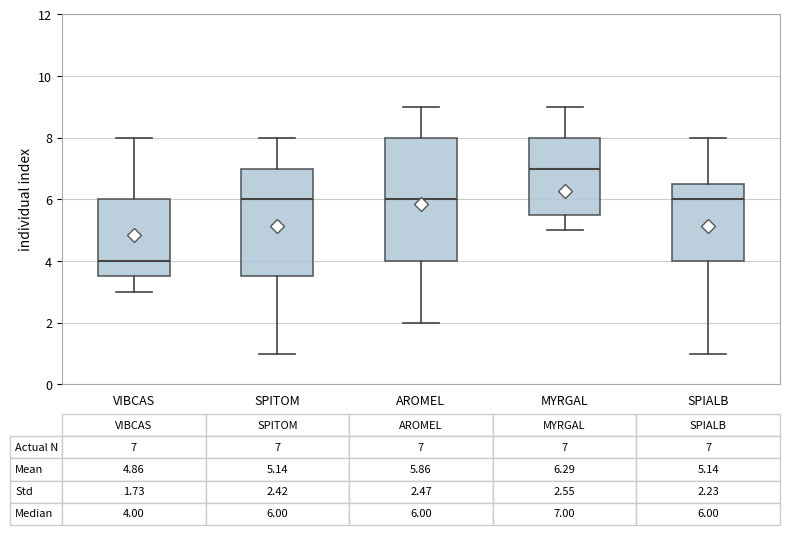

Comparing the boxes themselves (not the whiskers), which one is the tallest?

AROMEL